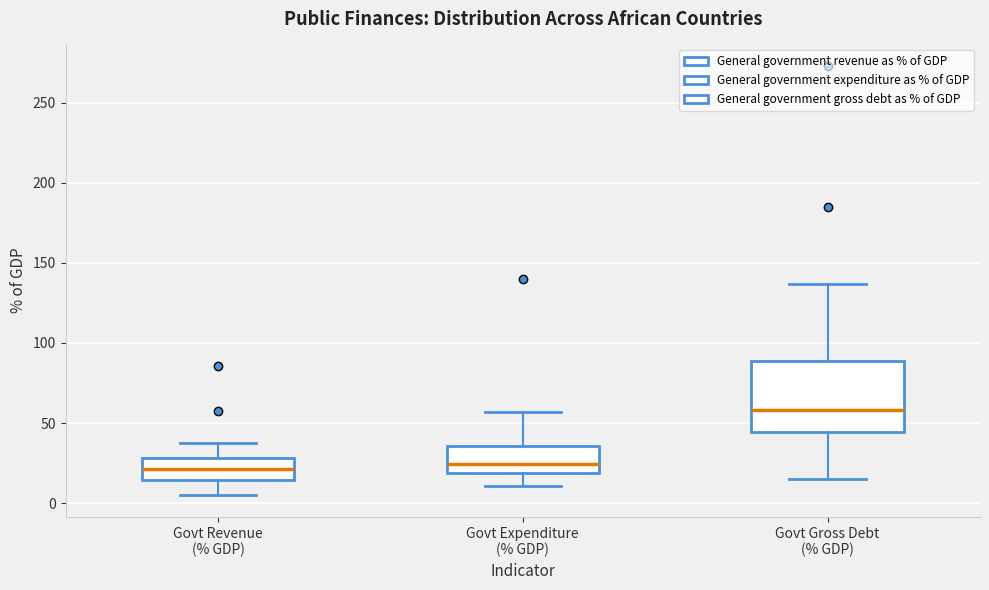

Comparing the boxes themselves (not the whiskers), which one is the tallest?

Govt Gross Debt (% GDP)